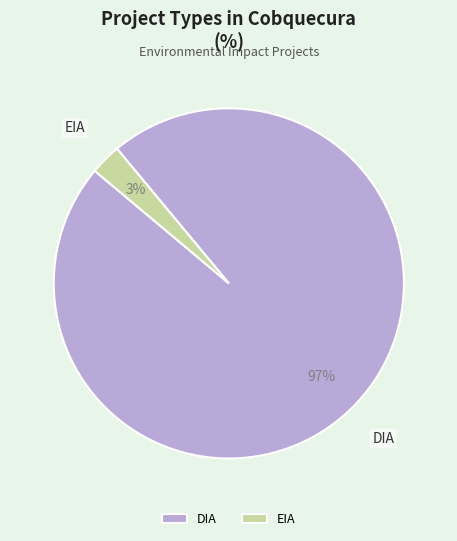

Between EIA and DIA, which is larger?

DIA